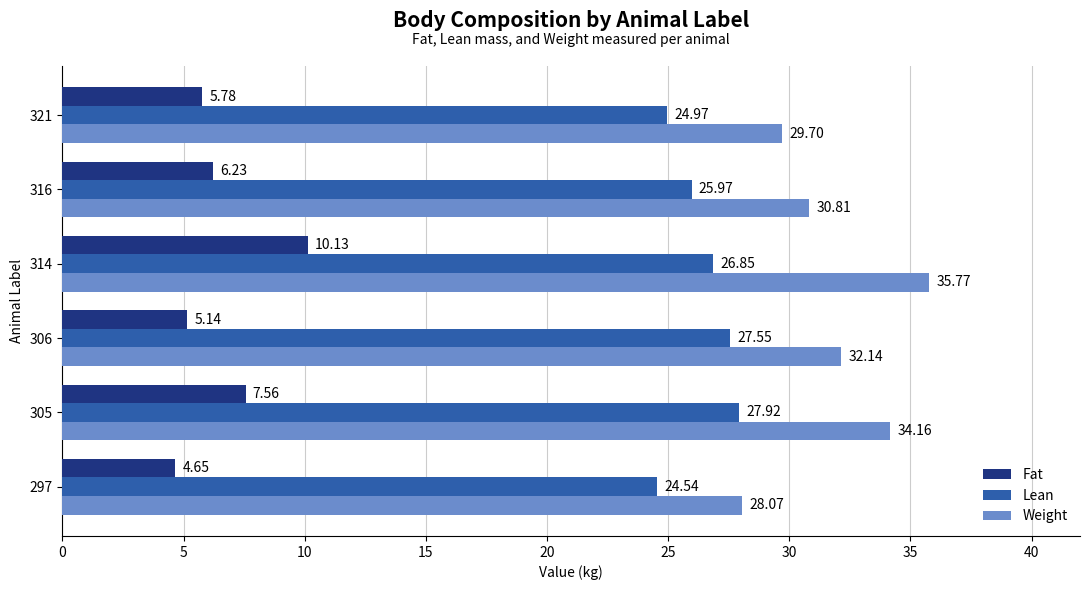

Which series has the widest spread of values?

Weight